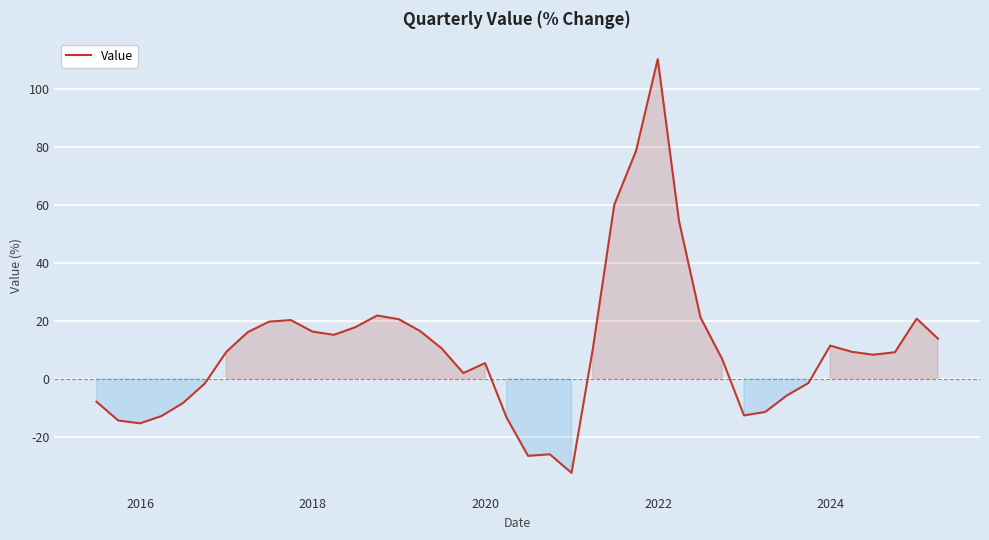

What is the greatest value displayed?

110.2